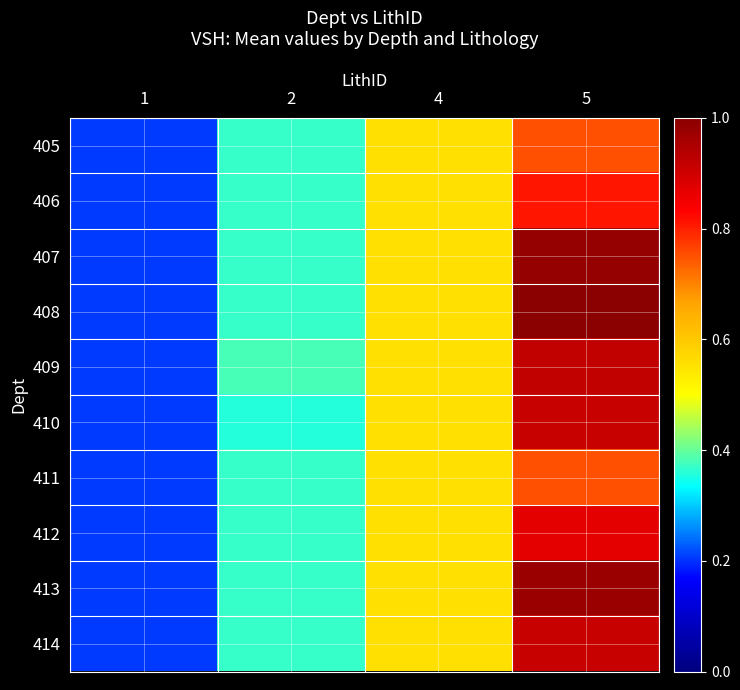

How many data points does each series have?

4